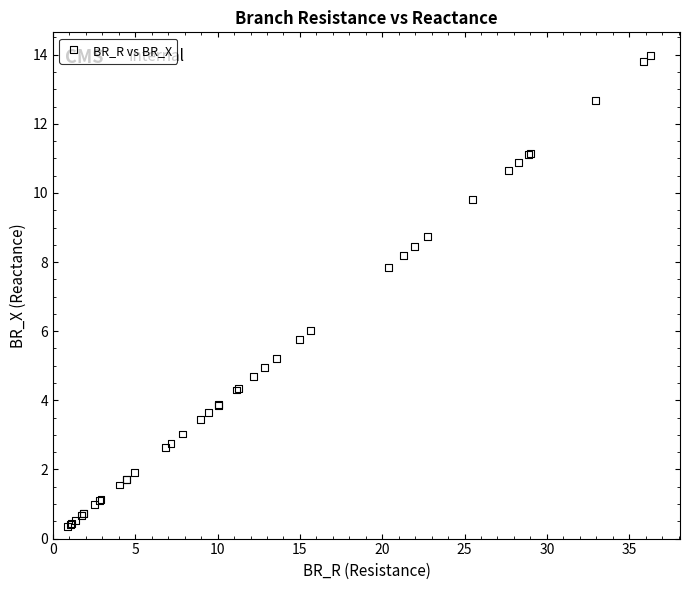

What Y value in the scatter plot is closest to 7?

7.8